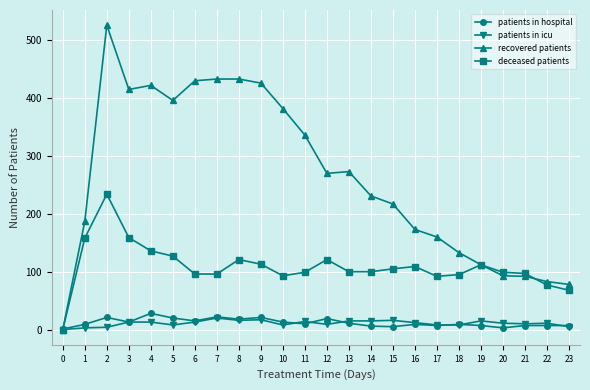

Is it true that patients in icu equals 16 at 8?

True